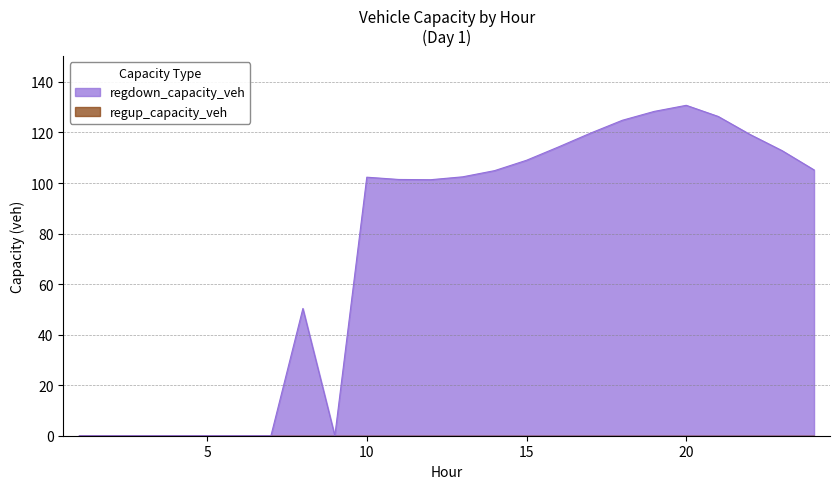

What is the total value across all series at 18?

124.8